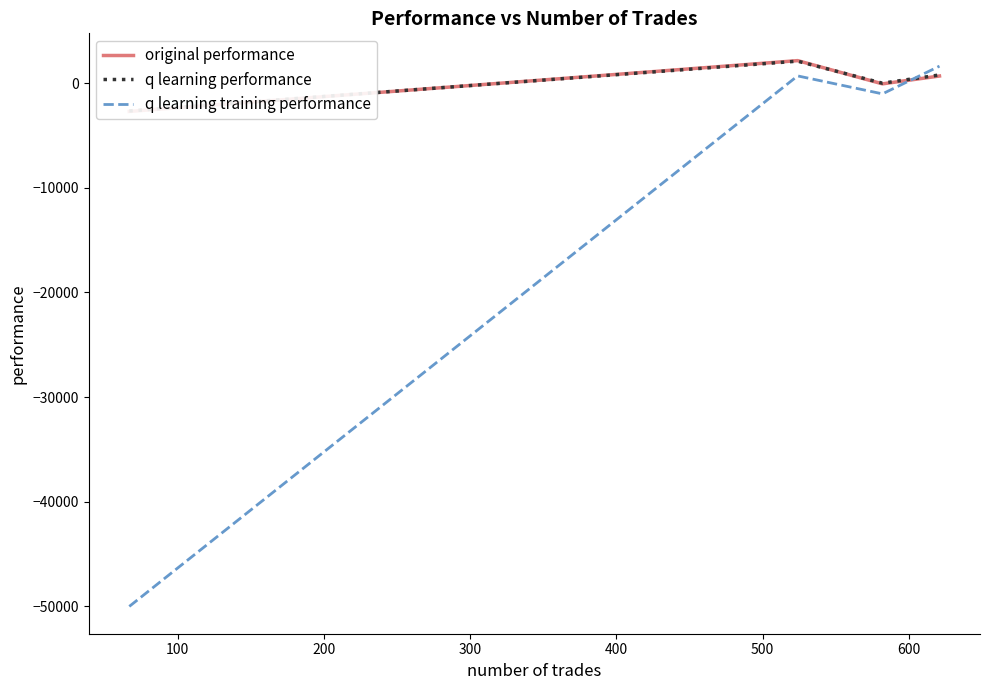

True or false: q learning training performance has more than 0 interior local peaks.

True